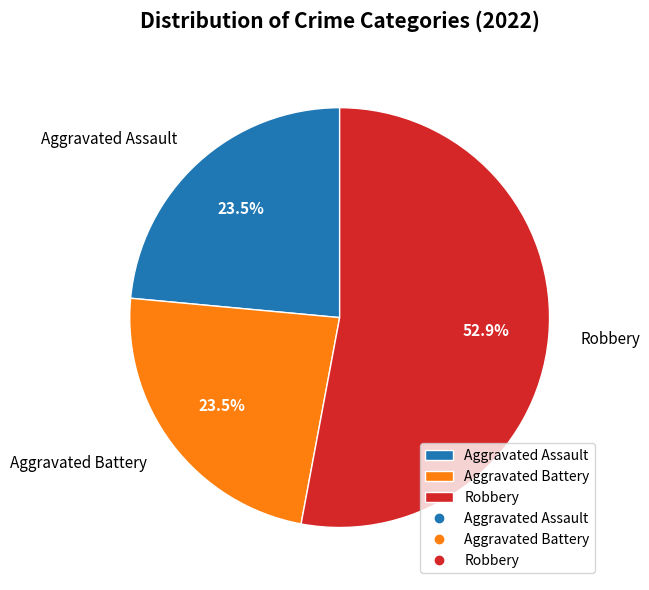

Is there any slice that represents more than half of the pie?

Yes